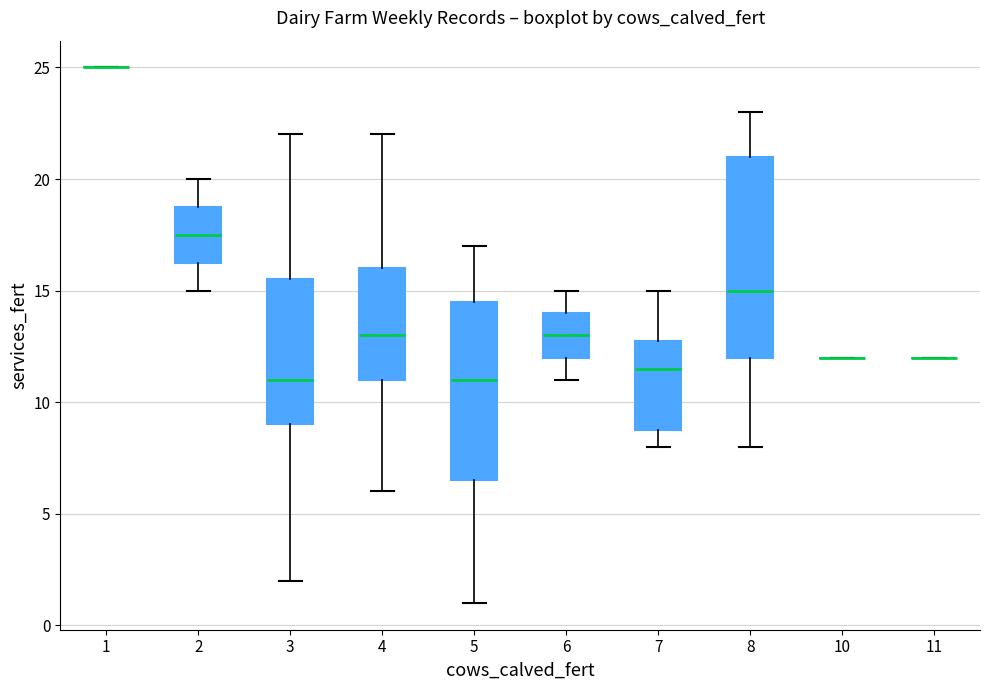

Comparing the boxes themselves (not the whiskers), which one is the tallest?

8